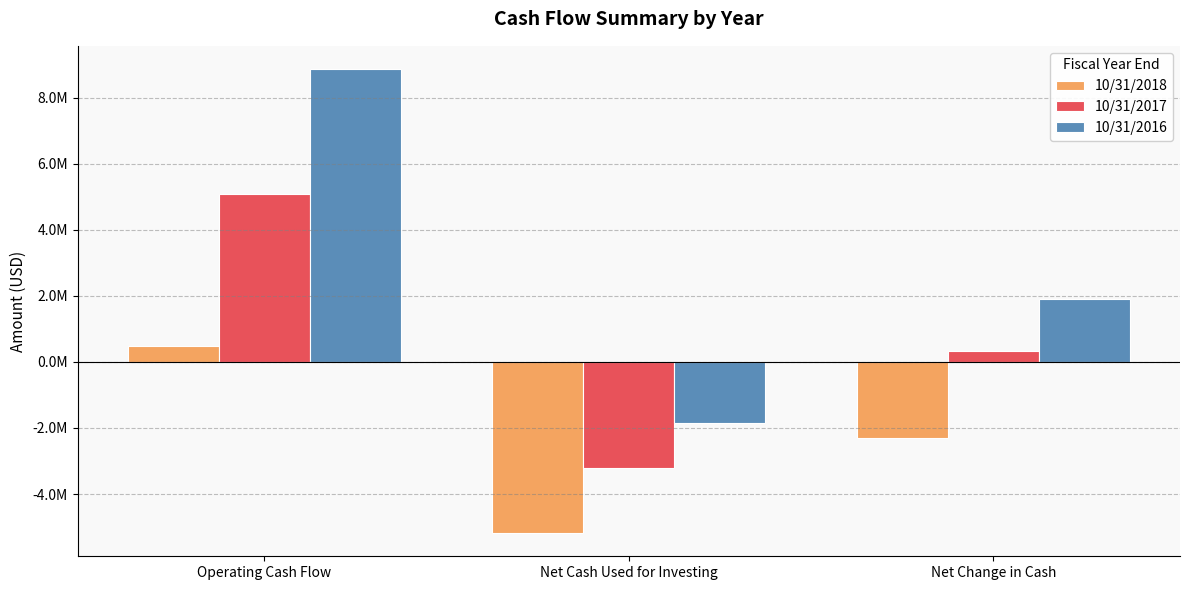

True or false: 10/31/2018 has a value of -2301244 at Net Change in Cash.

True